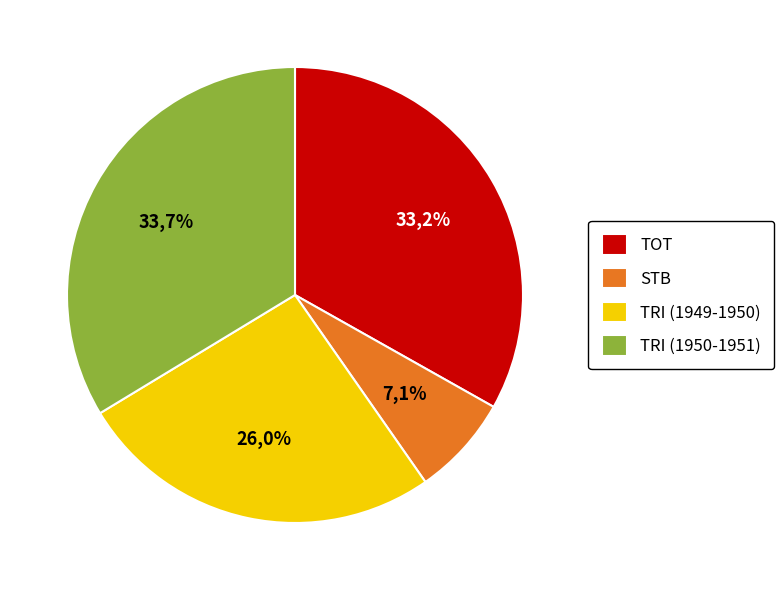

To the nearest percent, what percentage of the pie is STB?

7%